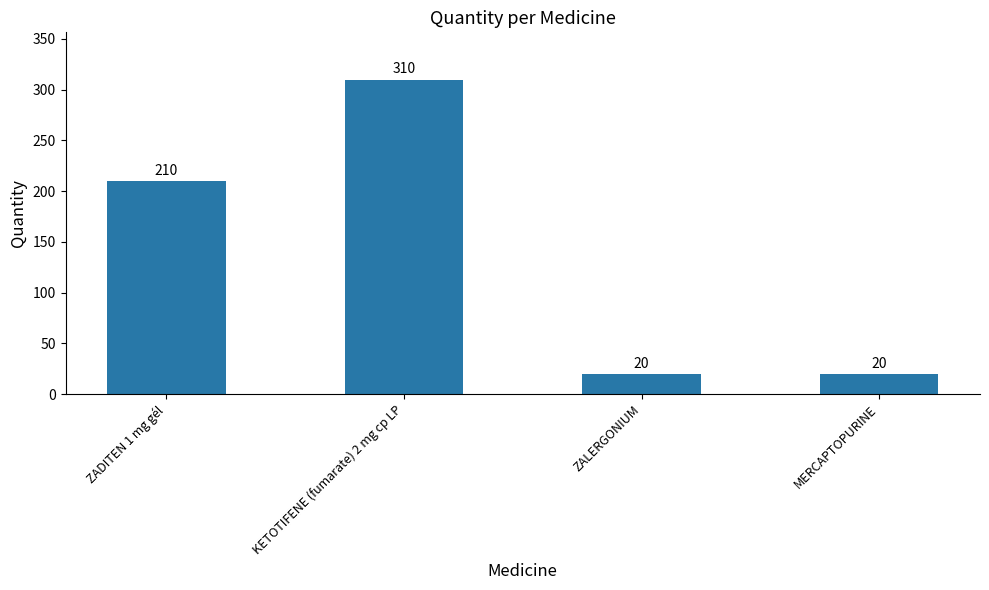

What is the difference between the maximum and minimum values?

290